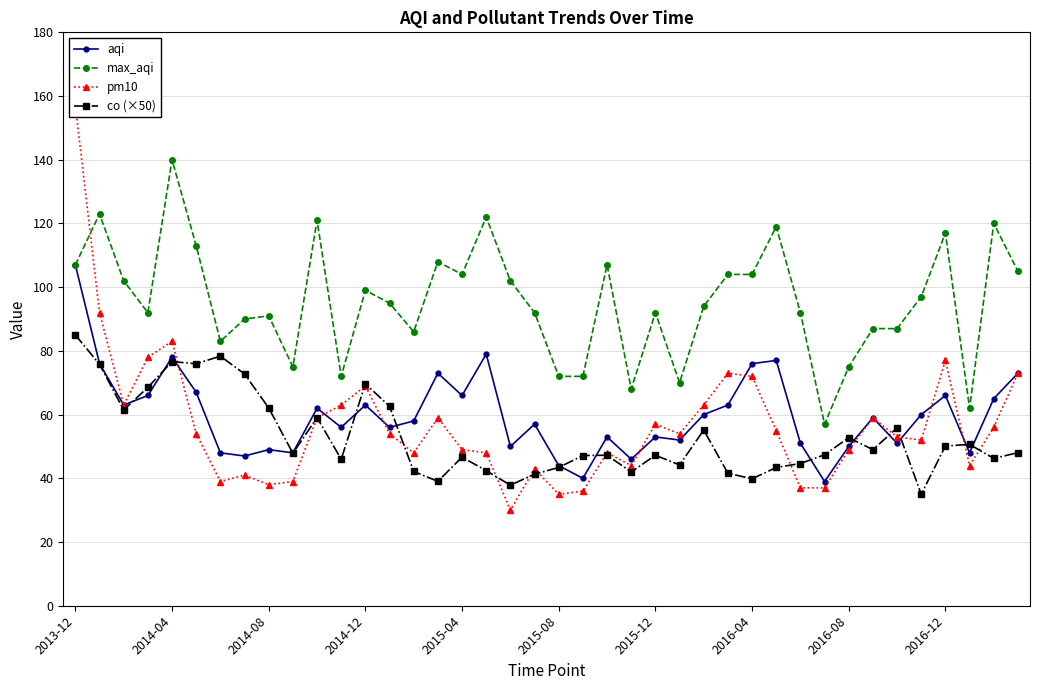

At which category does aqi reach its first local peak?

2014-04